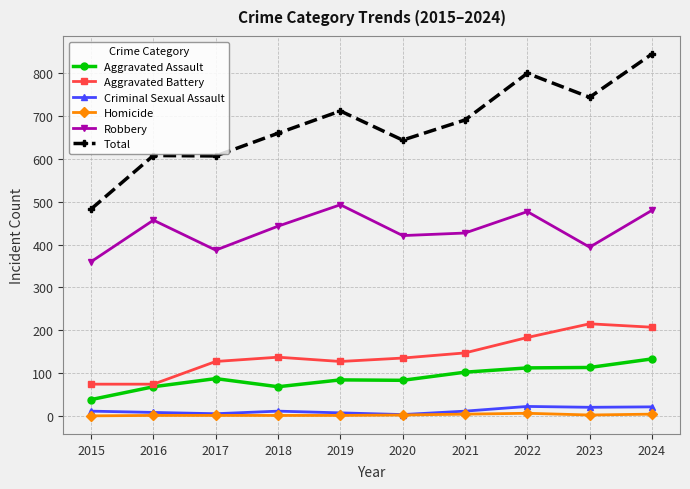

Is the value of Total at 2017 greater than the value of Robbery at 2022?

Yes